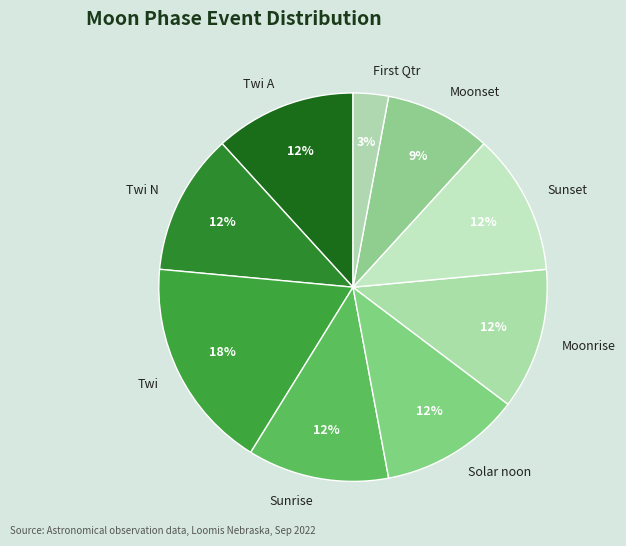

Count the number of slices in the pie.

9